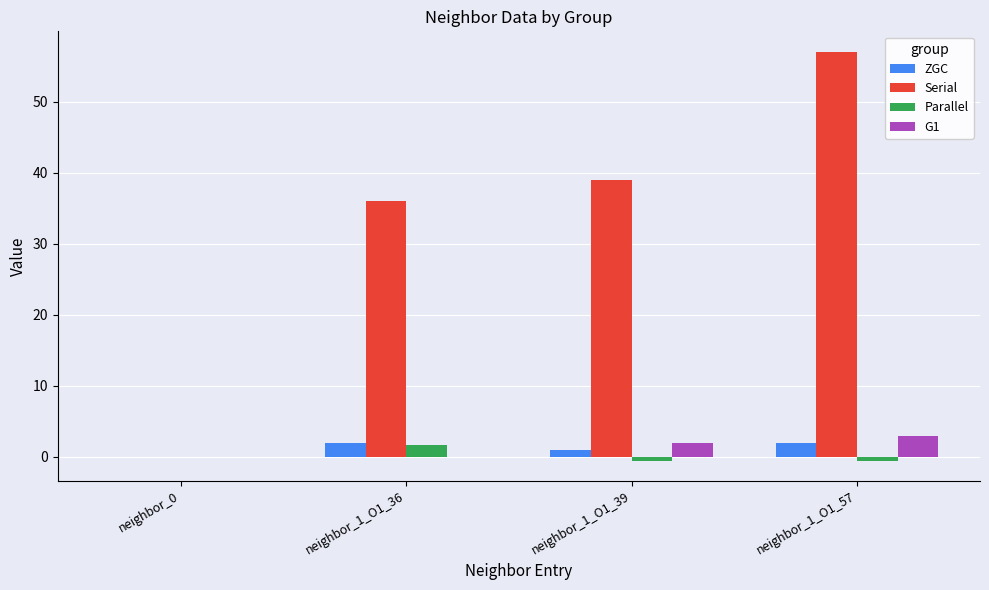

How many groups of bars are there?

4